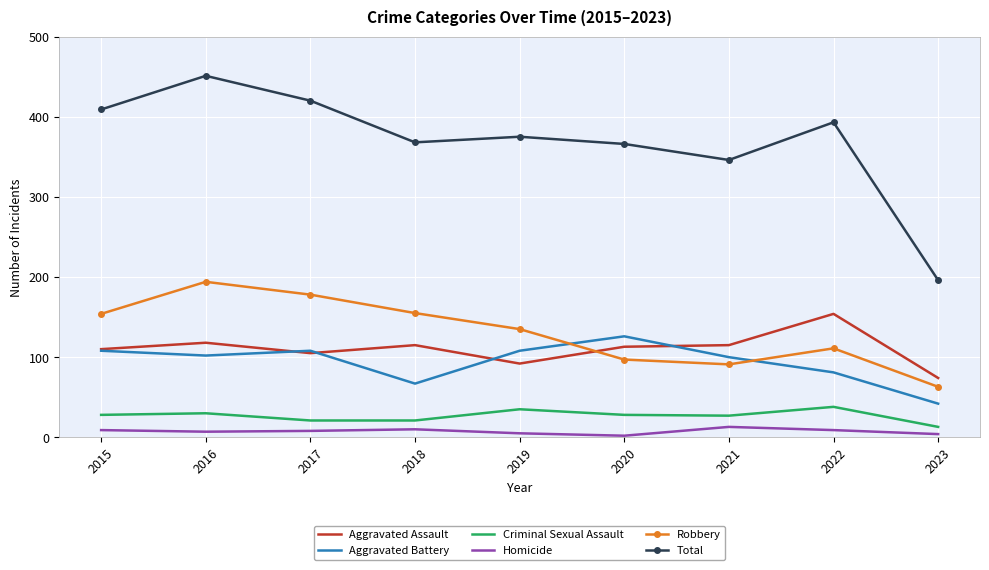

Which label corresponds to the largest value in the chart?

2016